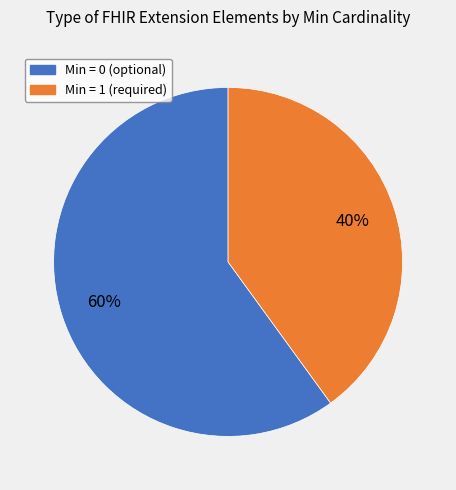

To the nearest percent, what is the difference between the largest and smallest slice percentages?

20%